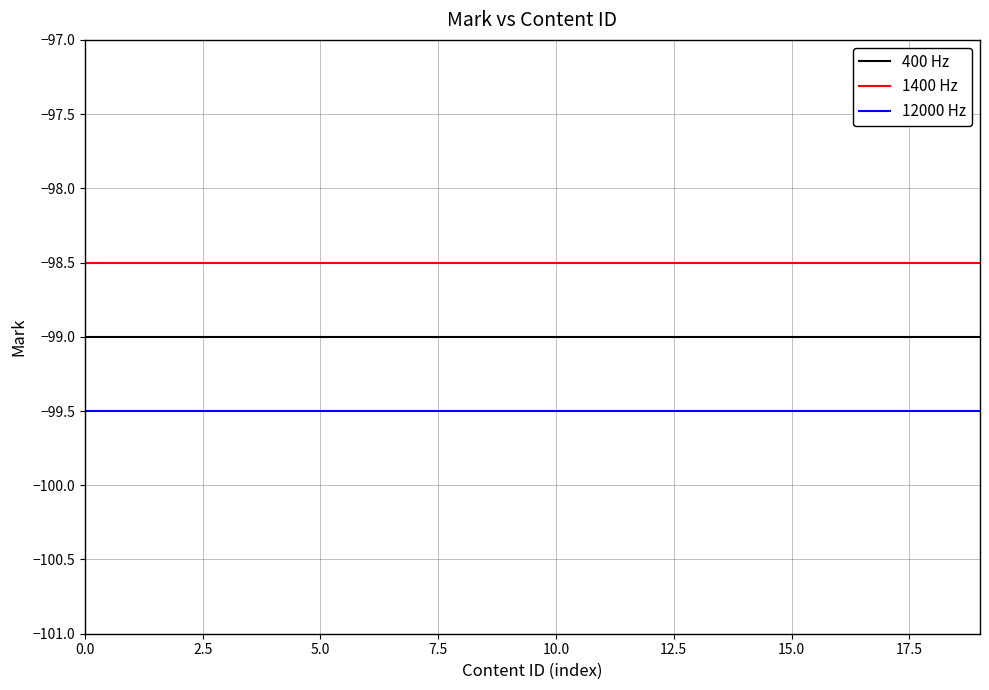

What is the highest value of the 400 Hz series?

-99.0